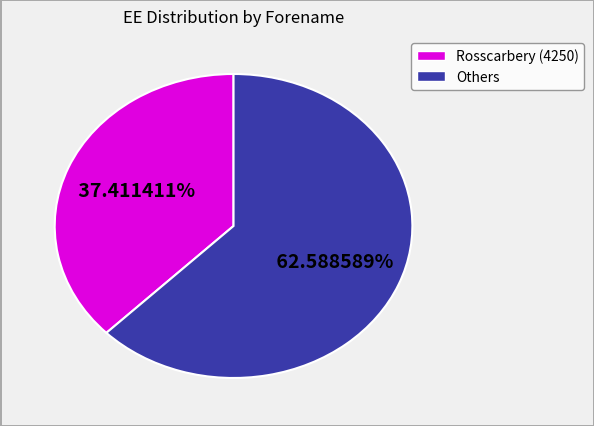

Is there a majority slice in this chart?

Yes